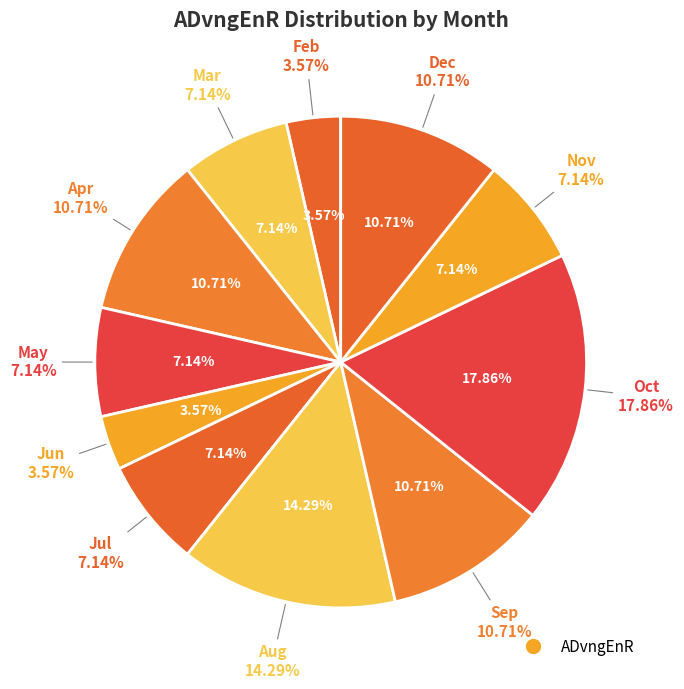

What percentage is the Nov slice, to the nearest percent?

7%